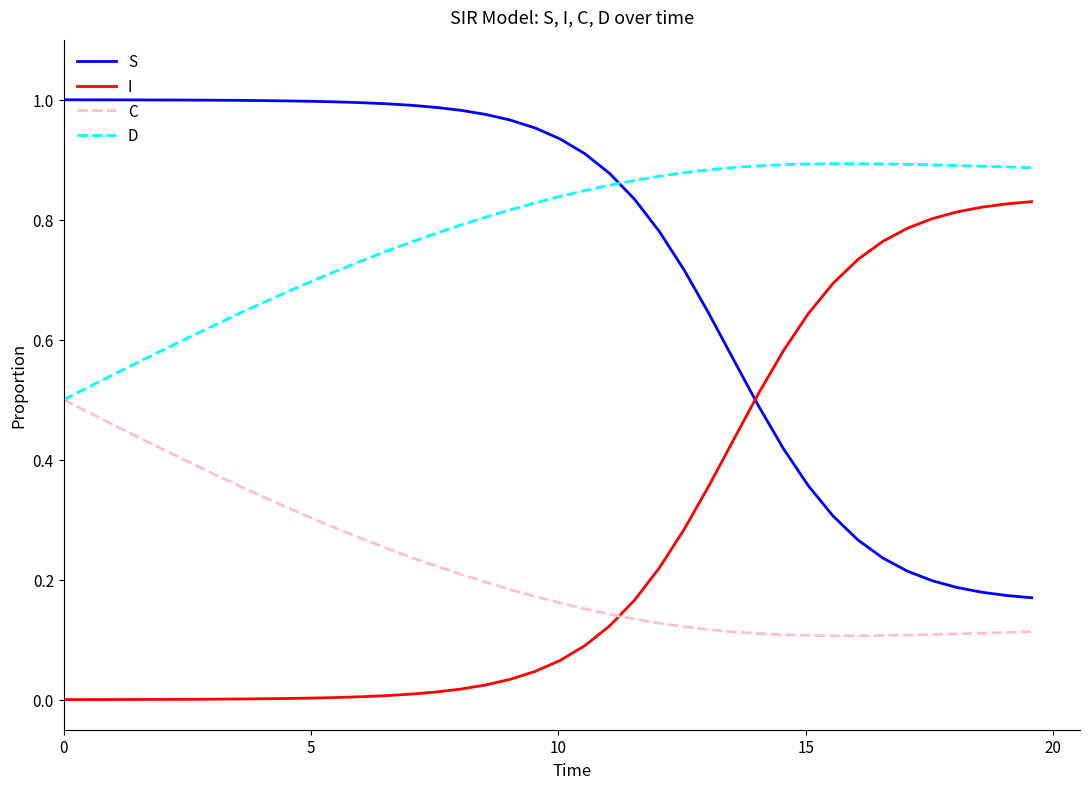

After their last crossing, which series has the higher values: D or S?

D